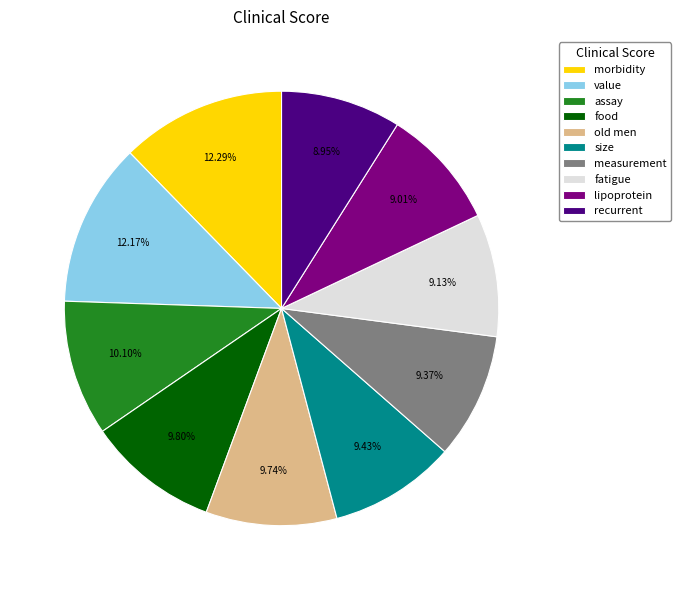

To the nearest percent, what is the combined percentage of recurrent and fatigue?

18%